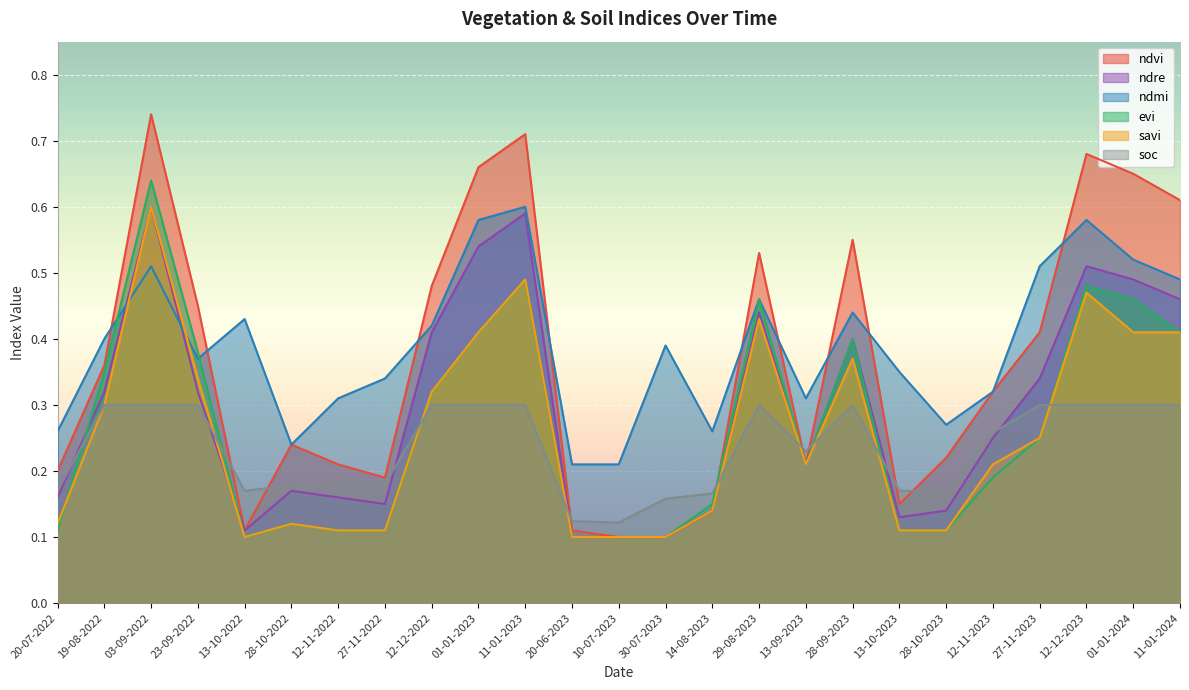

What is the minimum value shown in the chart?

0.1